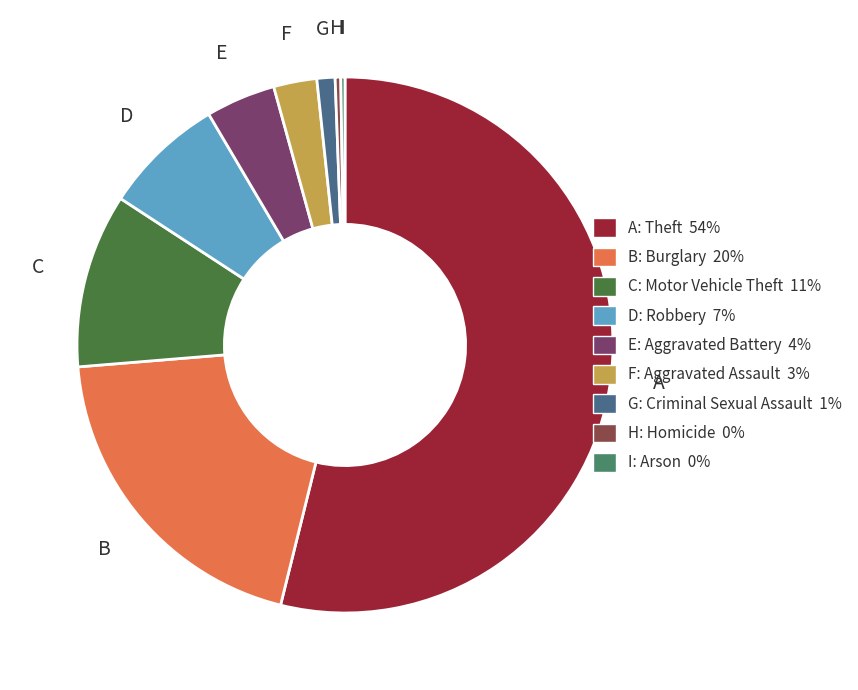

Combined, do B: Burglary 20% and F: Aggravated Assault 3% account for over 50%?

No